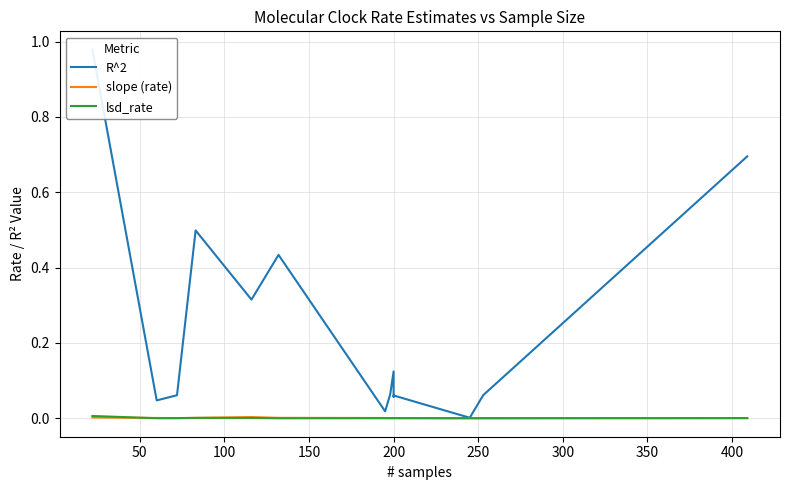

Between 350 and 400, which series saw the biggest shift?

R^2